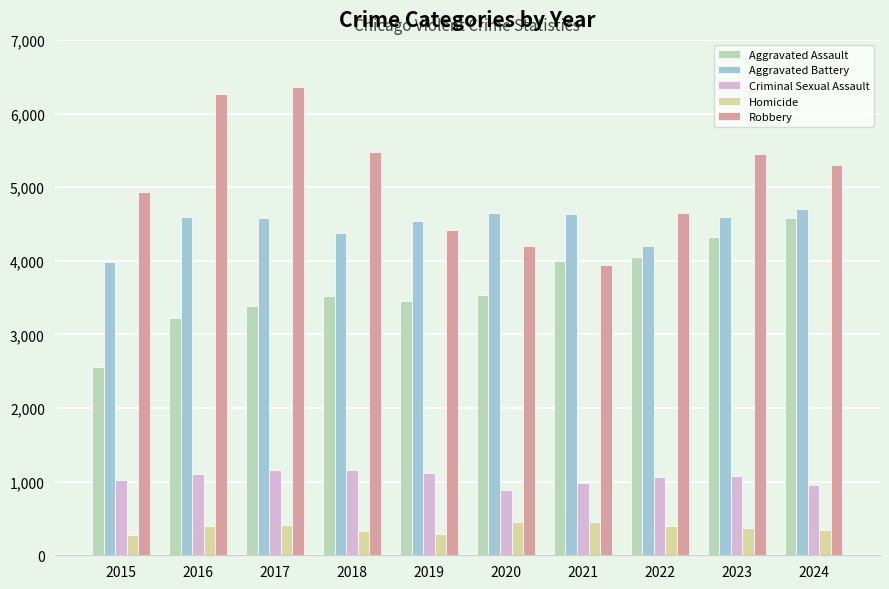

What is the sum of the Aggravated Battery values at 2020 and 2016?

9248